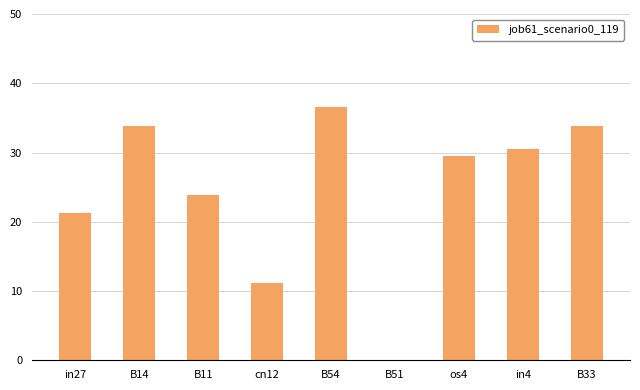

What is the label of the 6th bar from the right?

cn12